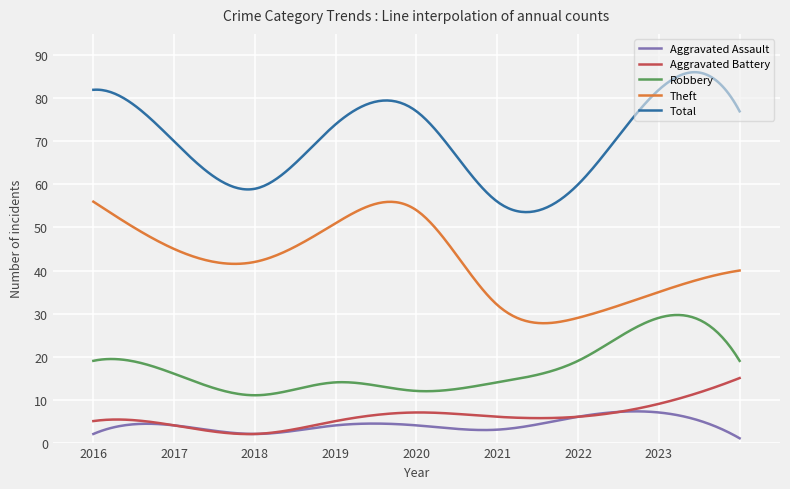

True or false: Robbery and Aggravated Assault cross at least once.

False